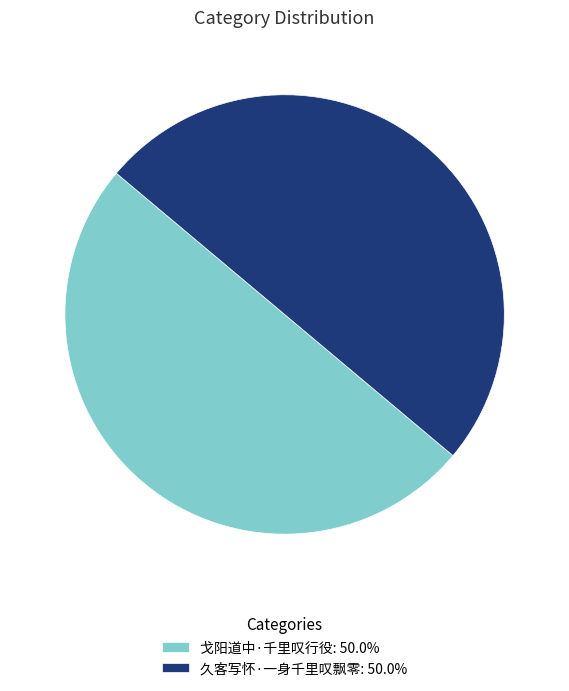

What is the ratio of the value at 戈阳道中·千里叹行役: 50.0% to the value at 久客写怀·一身千里叹飘零: 50.0%?

1.0